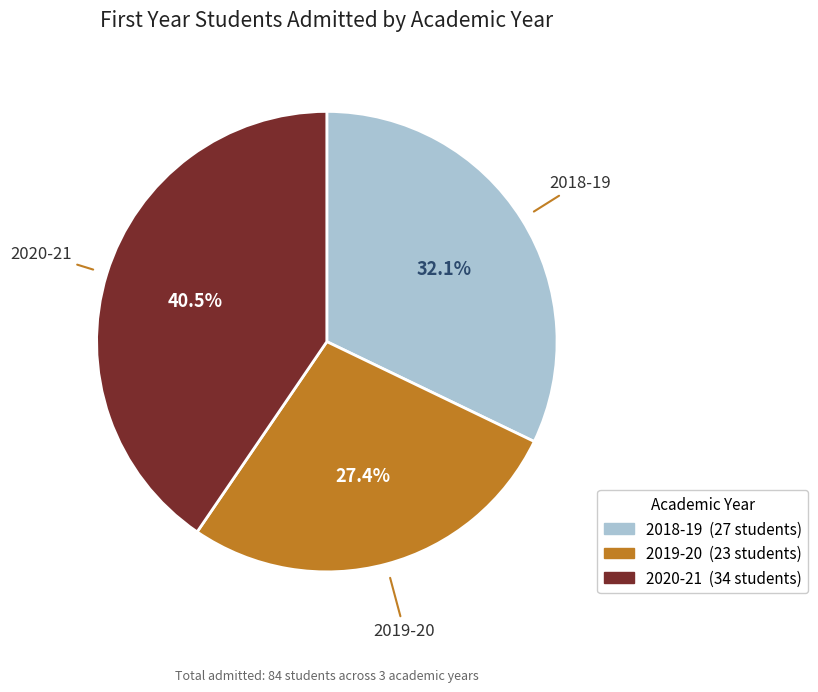

What is the smallest slice in the pie chart?

2019-20